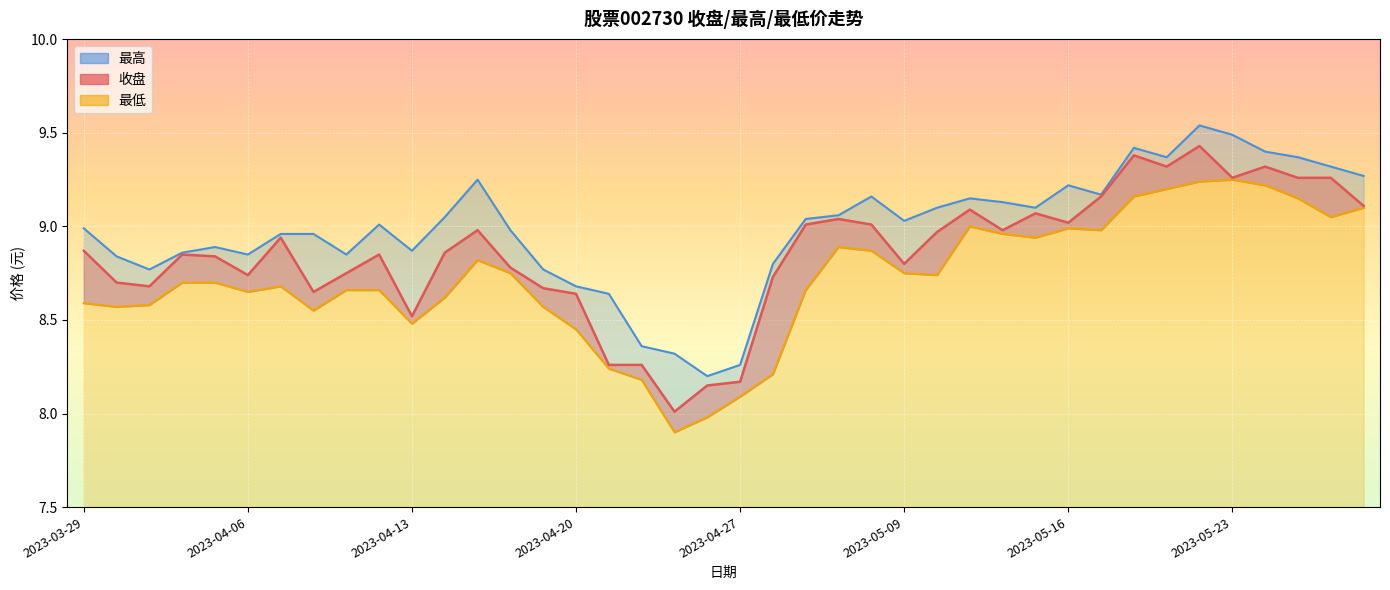

At which label does 收盘_line reach its peak?

34